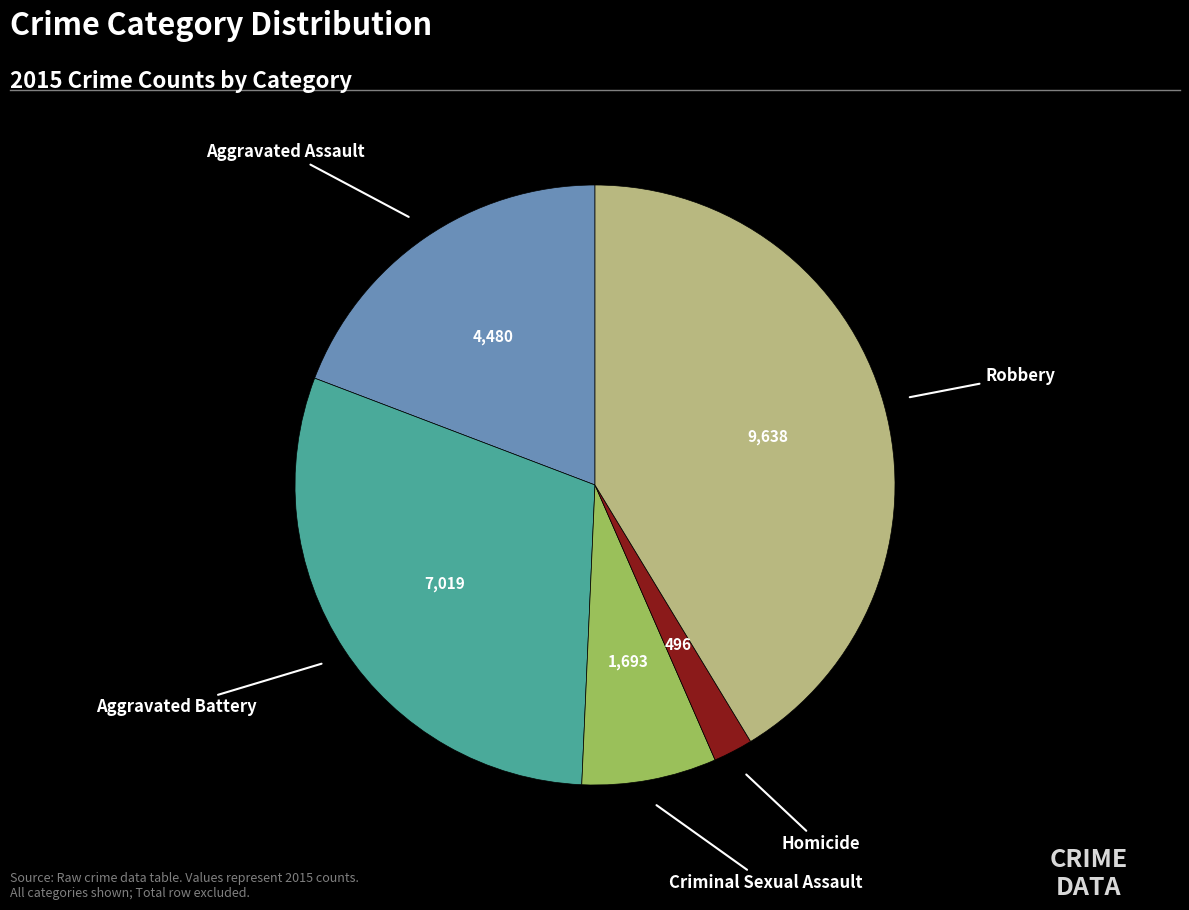

Does any single category account for the majority?

No